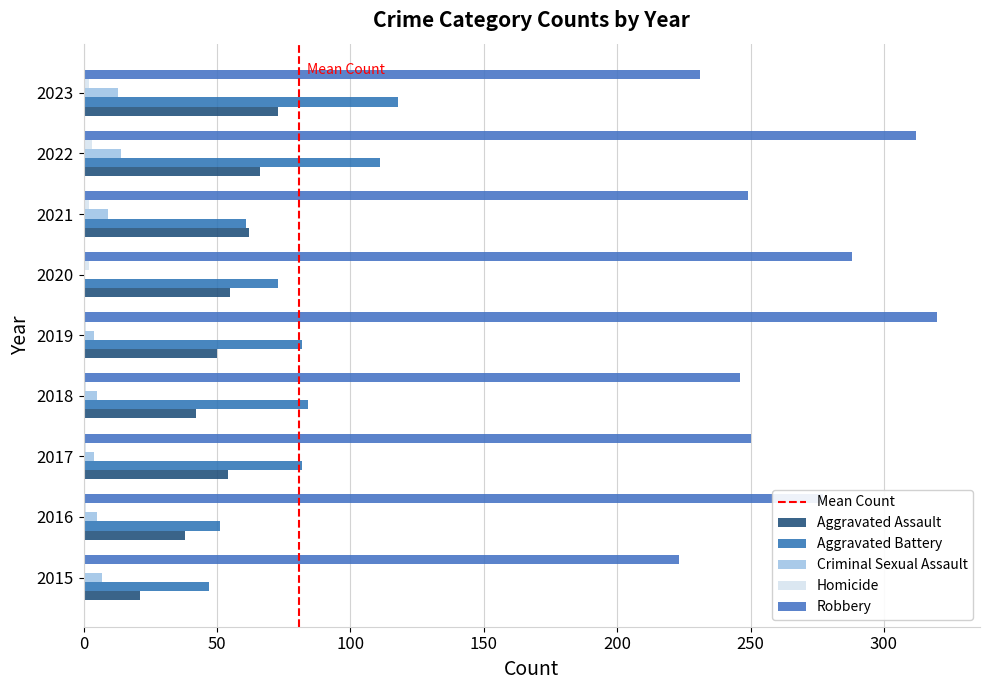

Count the number of data series in this chart.

5